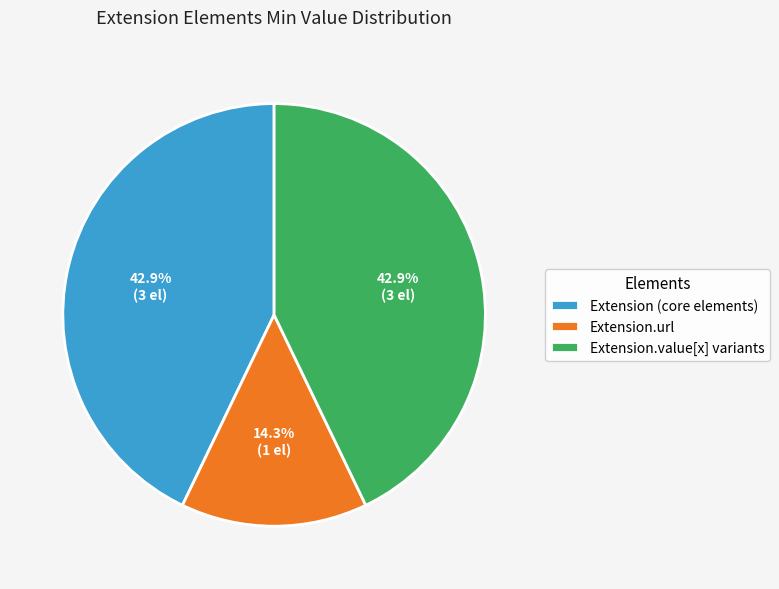

Count the number of slices in the pie.

3